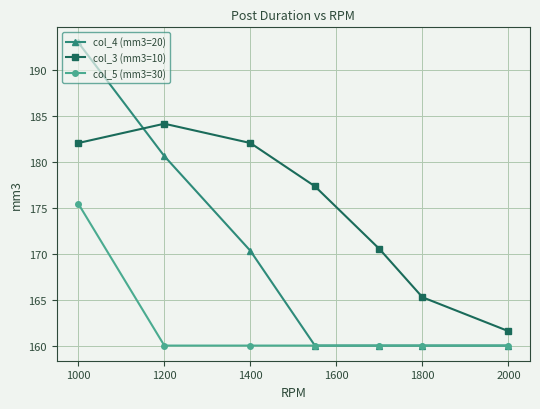

Reading left to right, what are all the values shown in this chart?

col_4 (mm3=20): 193.1	180.7	170.3	160.0	160.0	160.0	160.0
col_3 (mm3=10): 182.1	184.2	182.1	177.4	170.5	165.3	161.6
col_5 (mm3=30): 175.5	160.0	160.0	160.0	160.0	160.0	160.0